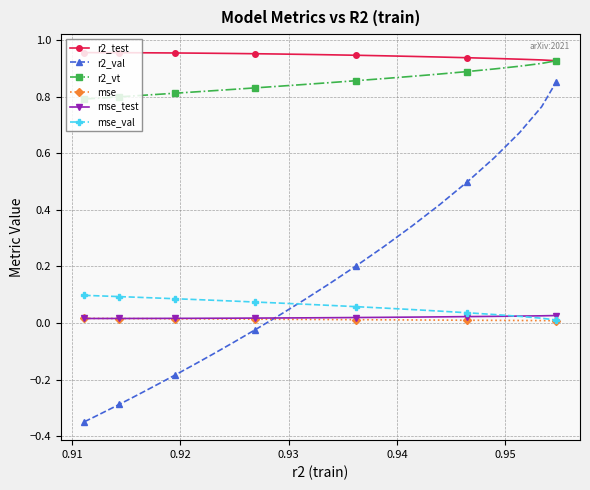

Which series has the largest total across all categories?

r2_test